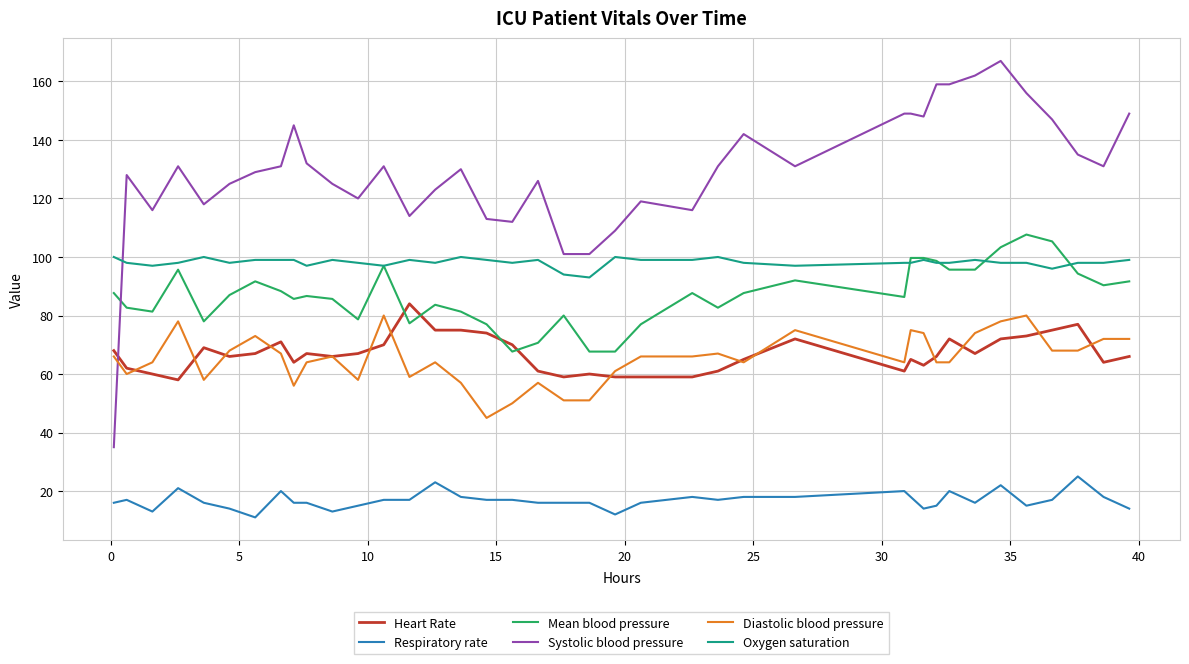

At how many categories does at least one series exceed 164?

1